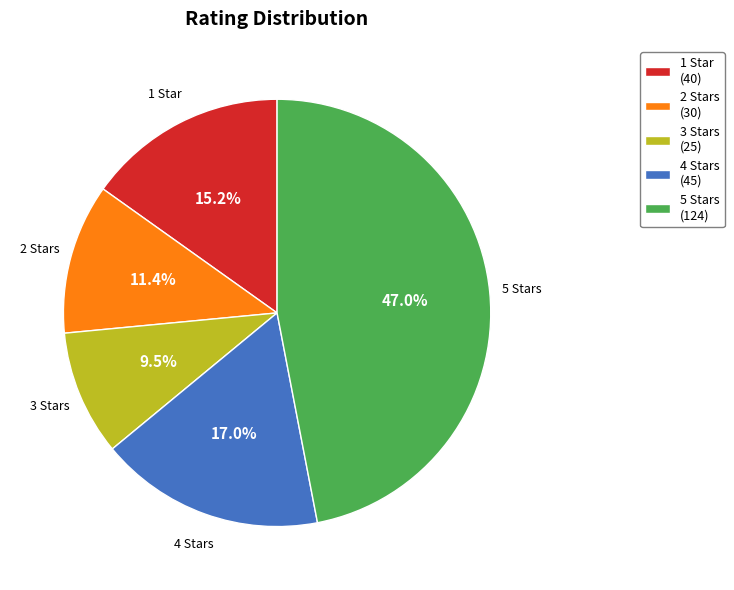

What percentage is NOT represented by 5 Stars?

53.0%